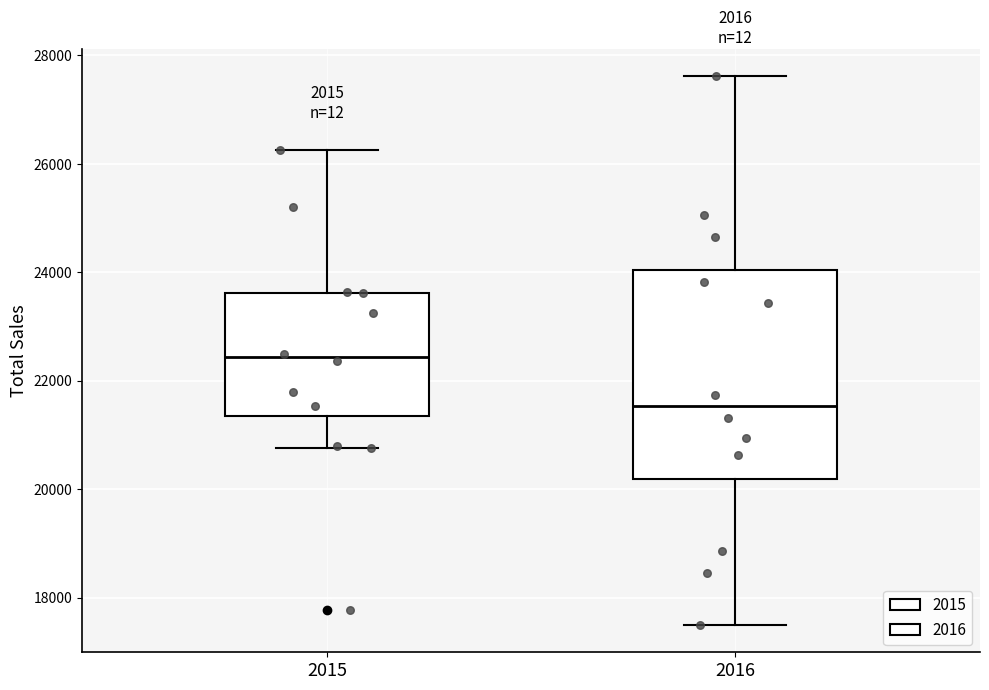

Reading left to right, transcribe this box plot: for each box, give where its median line is, the range the box spans, and where its two whiskers end, as read against the y-axis. The values are not printed on the chart, so give them approximately, as read against the axis.

2015: median 22400, box 21400 to 23600, whiskers 20800 to 26200
2016: median 21600, box 20200 to 24000, whiskers 17400 to 27600